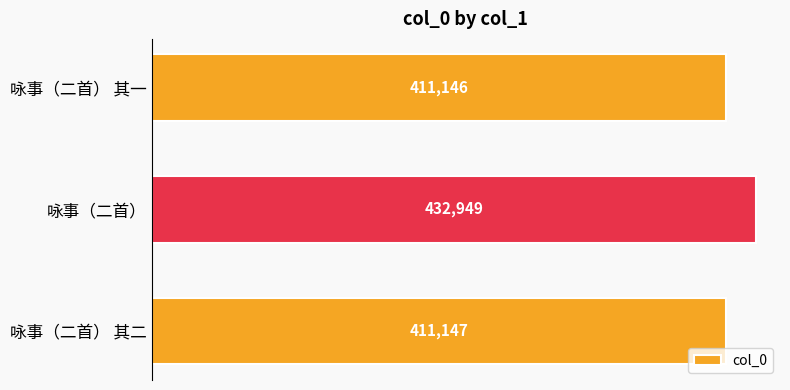

Does the chart contain any negative values?

No